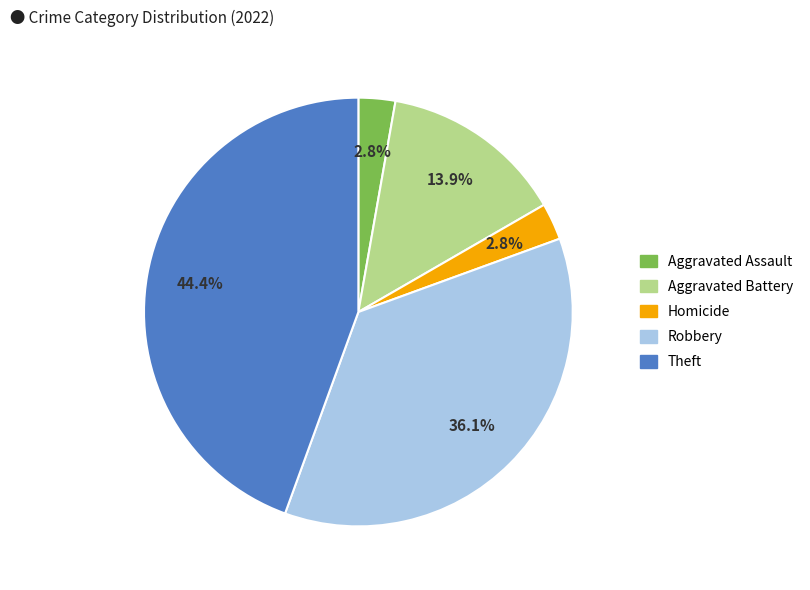

Does any single category account for the majority?

No